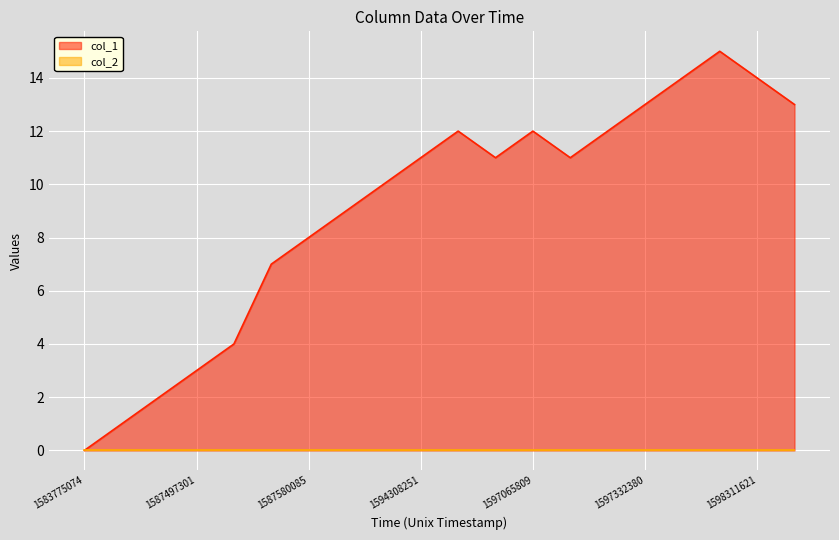

What is the difference between the highest and lowest values at 1598311621?

14